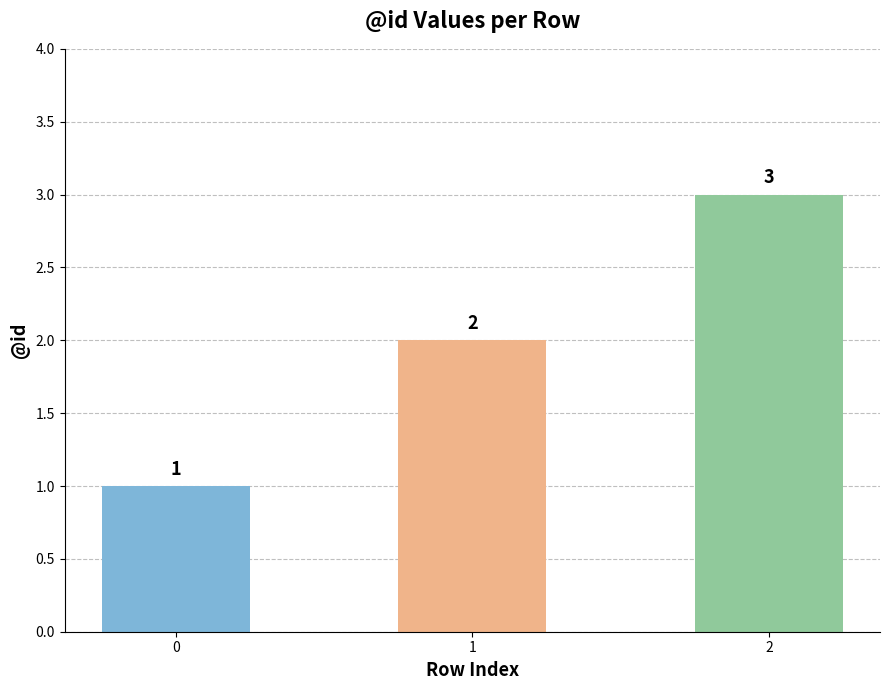

How many values are below 2?

1